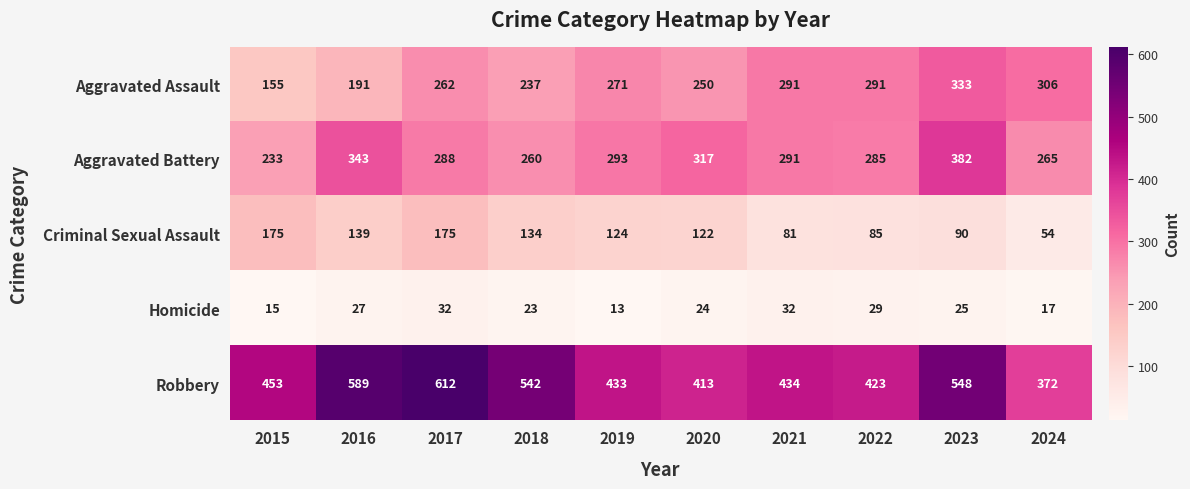

Count the number of data series in this chart.

5